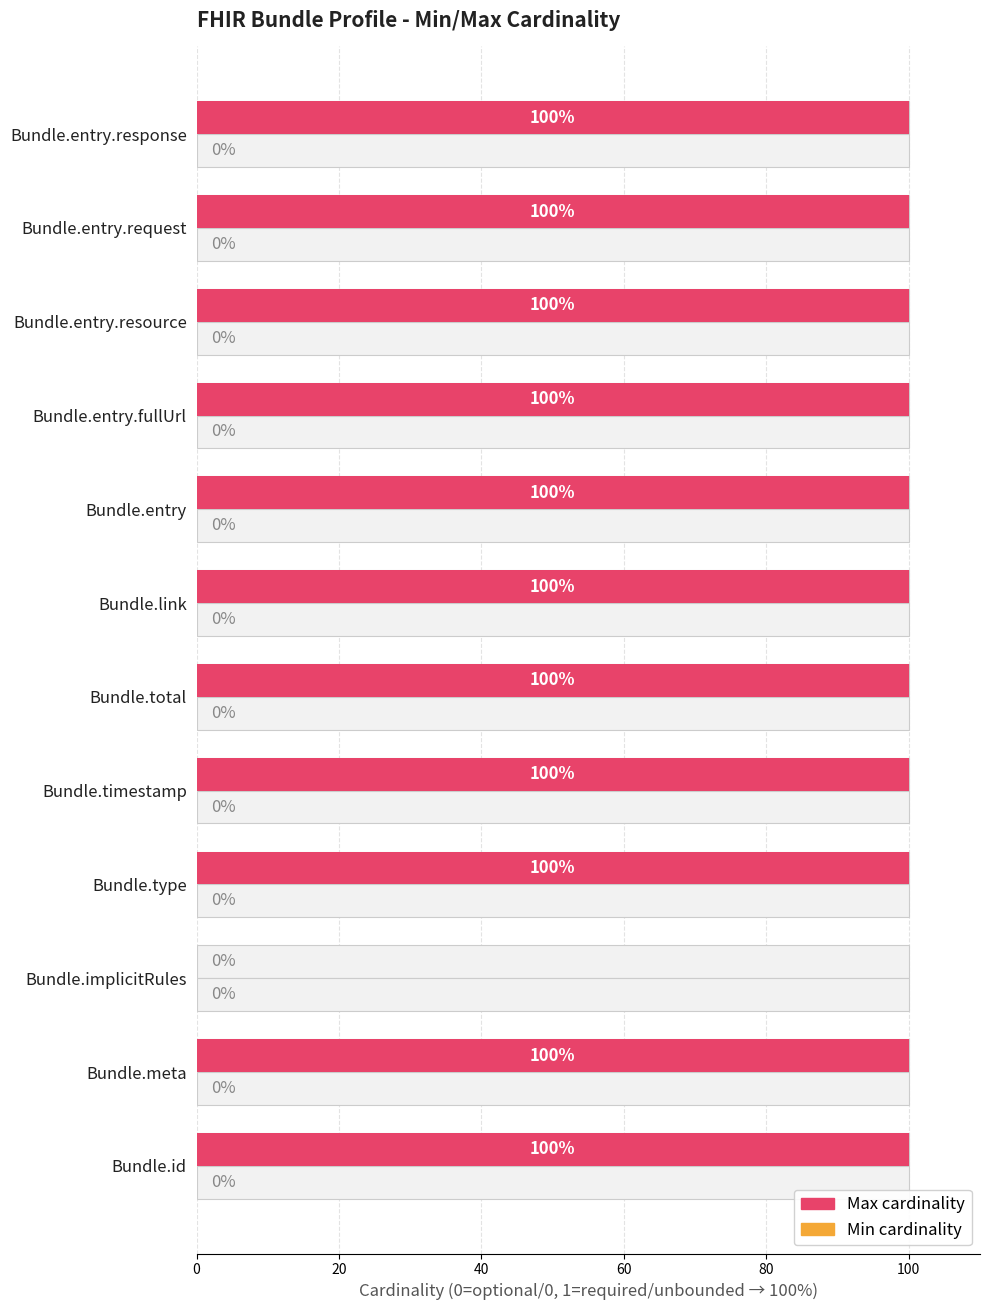

What is the maximum value shown in the chart?

100.0